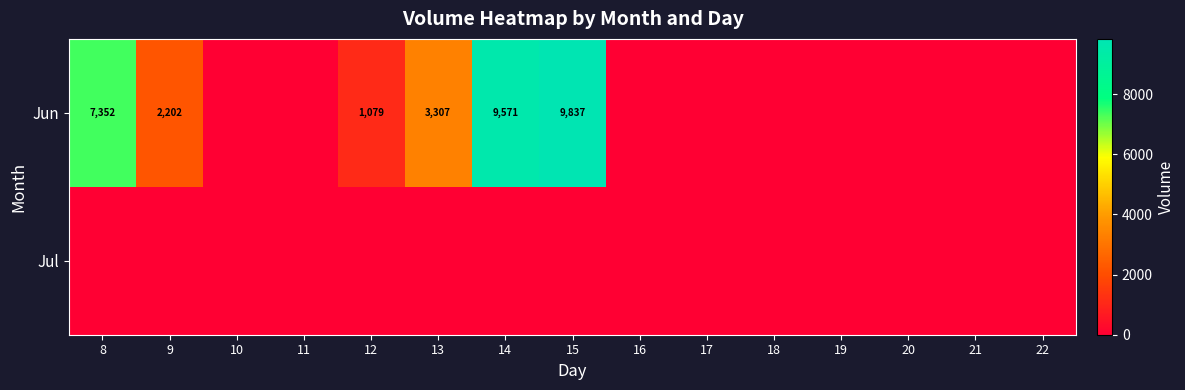

What is the spread (max minus min) of values at 14?

9571